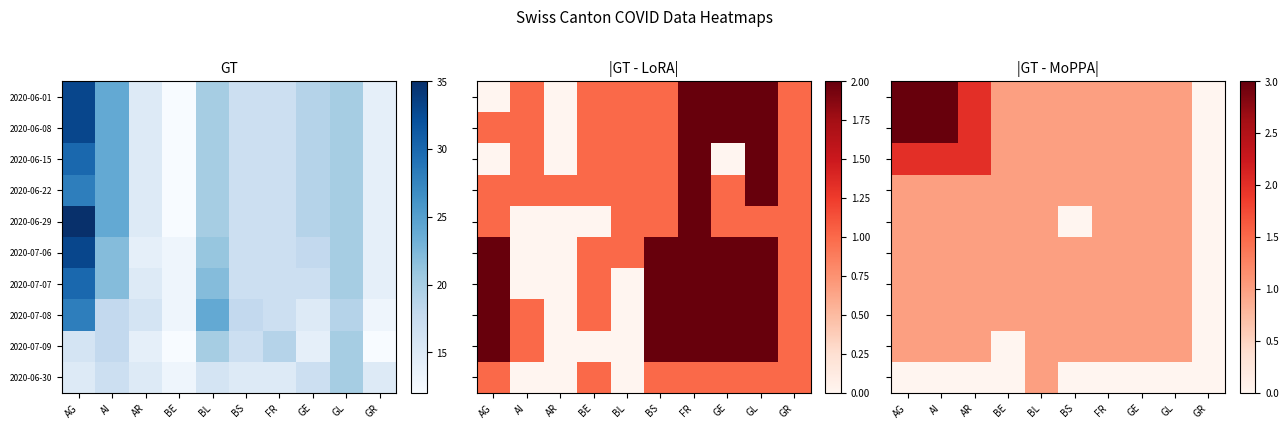

What is the difference between the maximum and minimum values in the 2020-07-06 series?

1